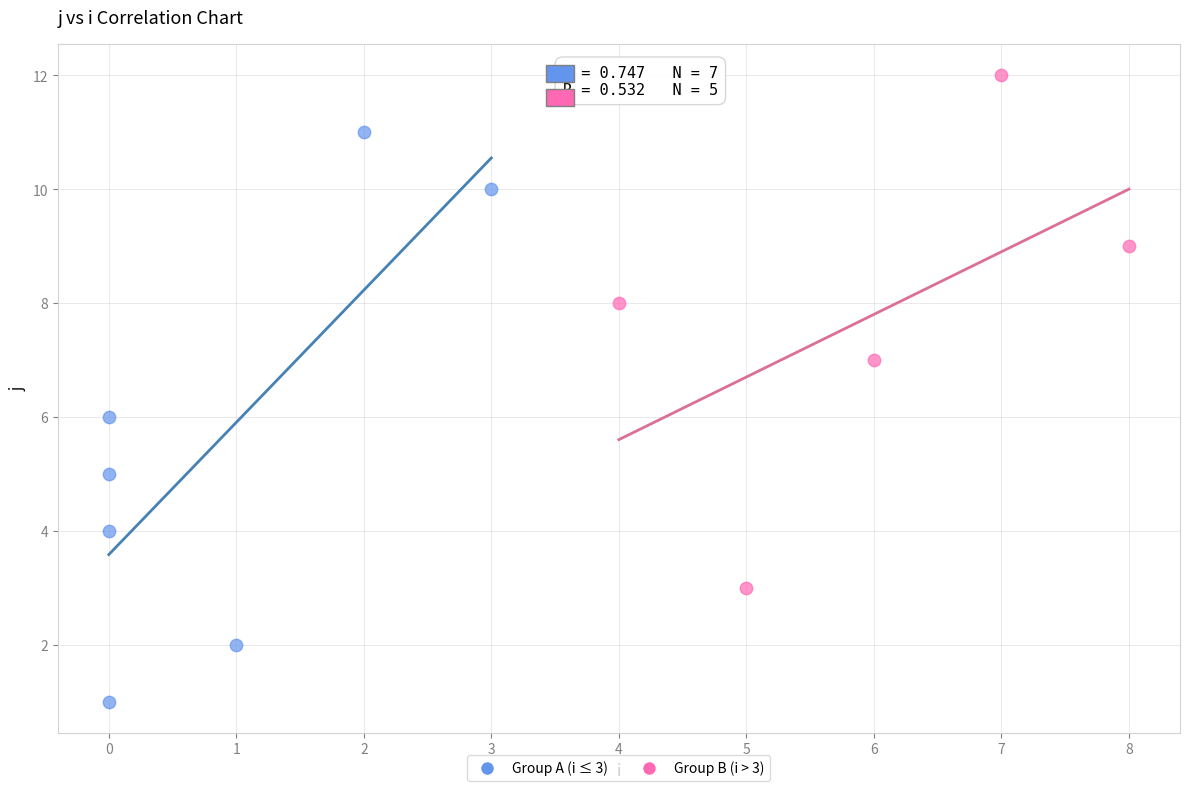

Which series contains the highest Y value?

Group B (i > 3)